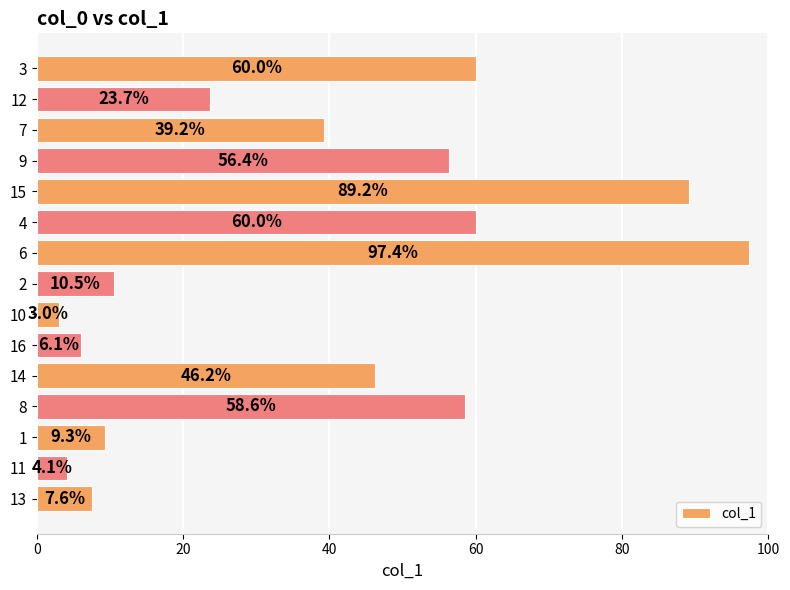

Reading bottom to top, transcribe all the data shown in this chart.

7.6	4.1	9.3	58.6	46.2	6.1	3.0	10.5	97.4	60.0	89.2	56.4	39.2	23.7	60.0